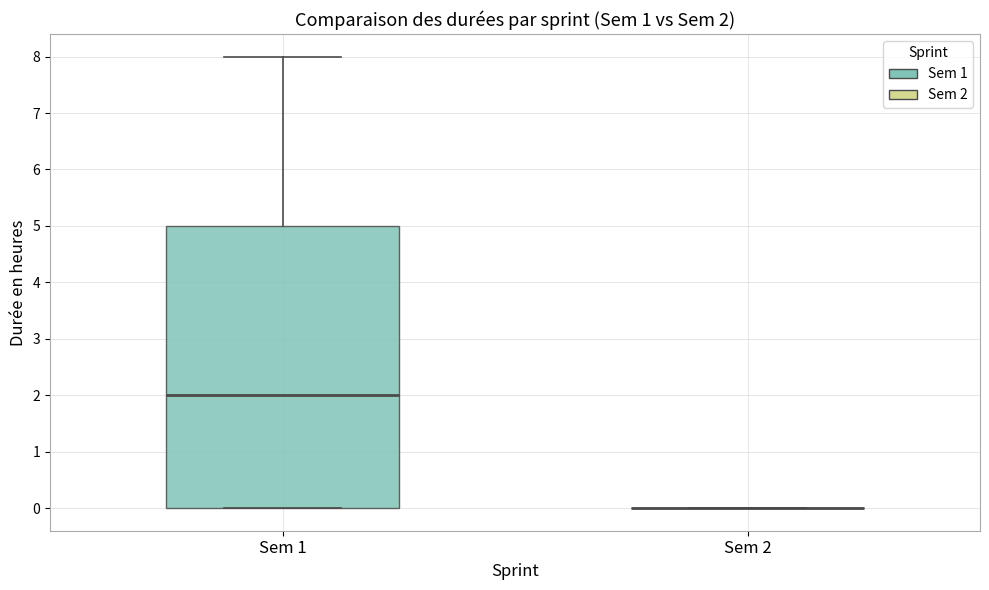

Comparing the boxes themselves (not the whiskers), which one is the tallest?

Sem 1